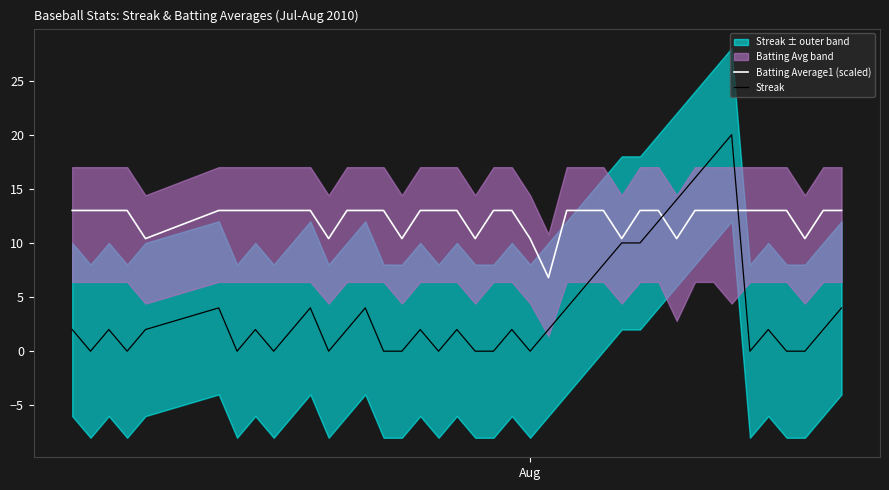

True or false: Batting Average1 (scaled) and Streak intersect in this chart.

True